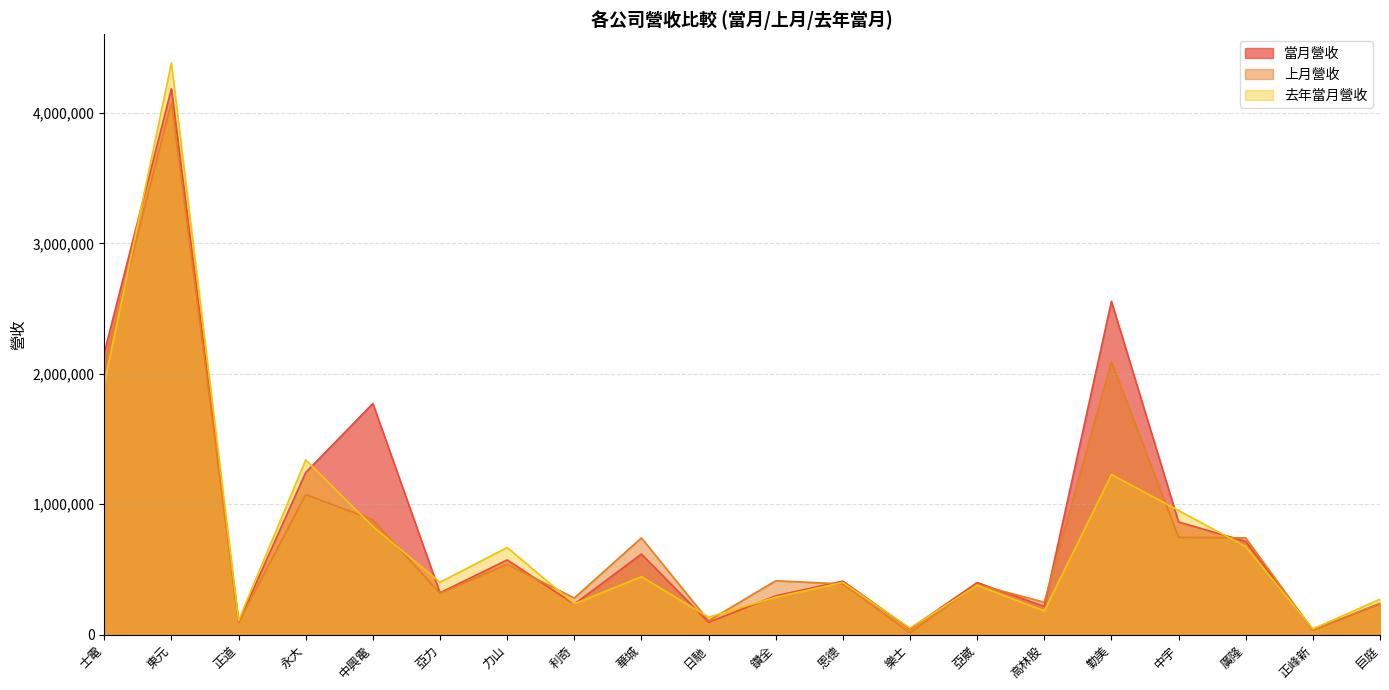

Does the chart display data point markers on the line(s)?

No